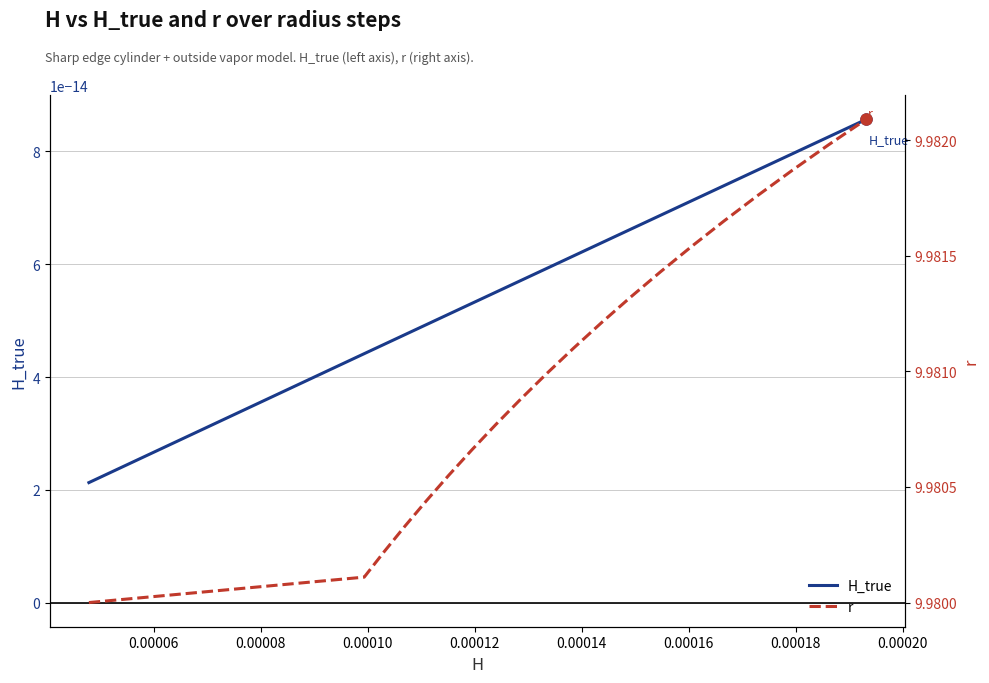

What are all the series names shown in the legend?

H_true, r